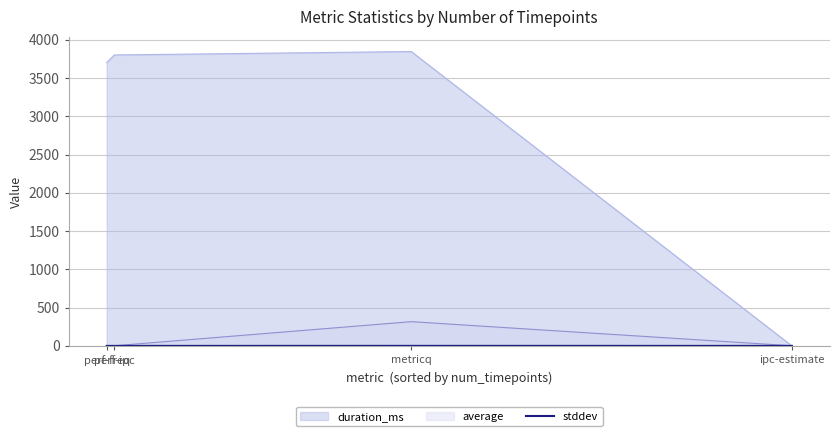

Which series has the widest spread of values?

duration_ms